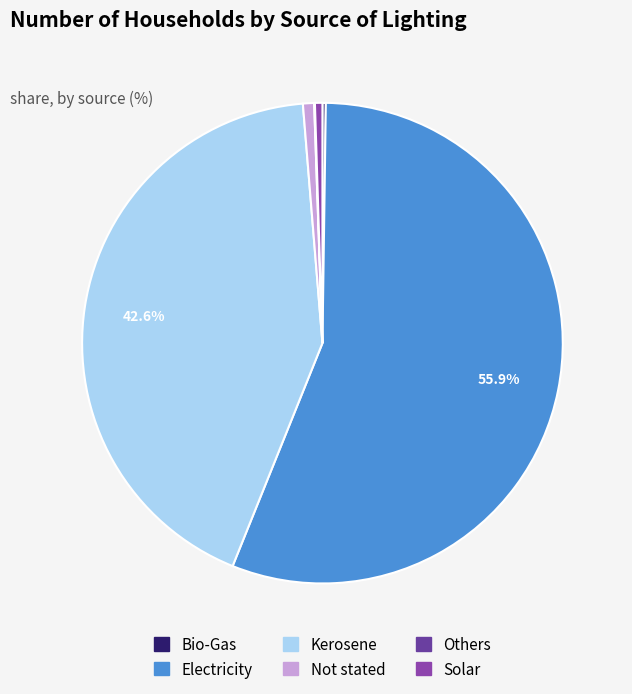

Which category has the biggest portion of the pie?

Electricity